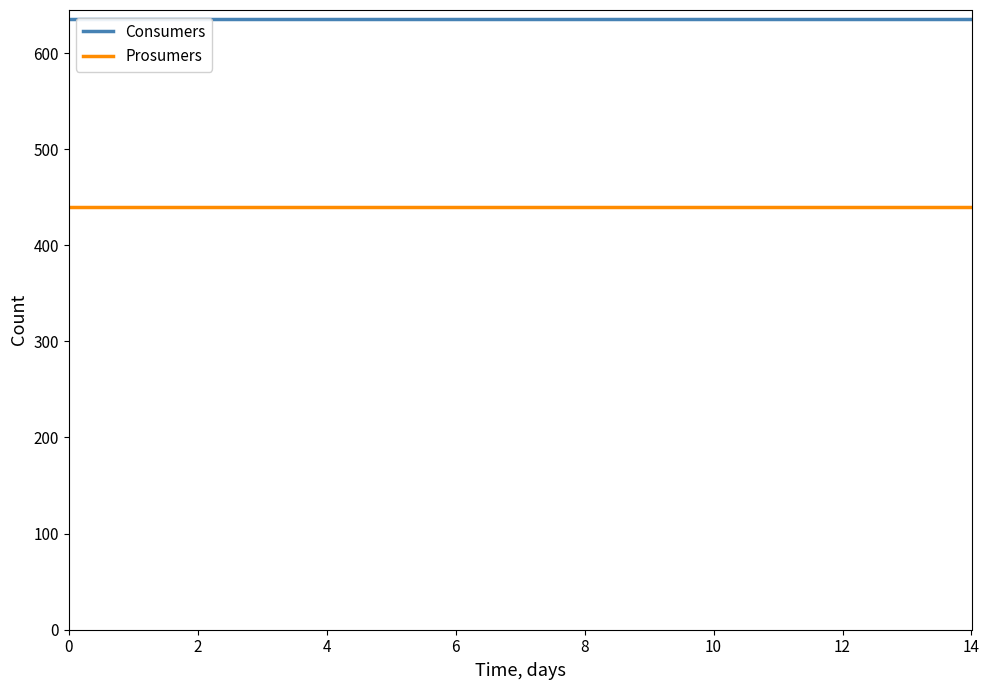

How many lines are shown in the chart?

2